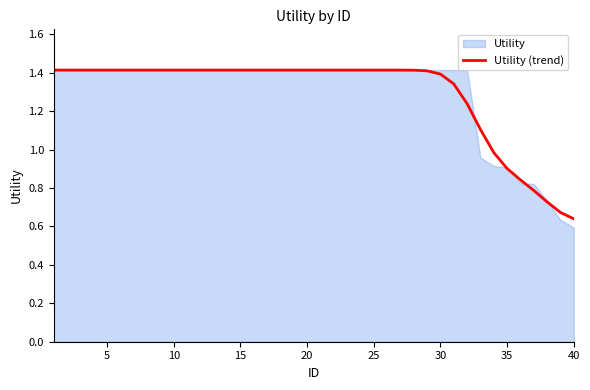

How many data points are less than 1?

7